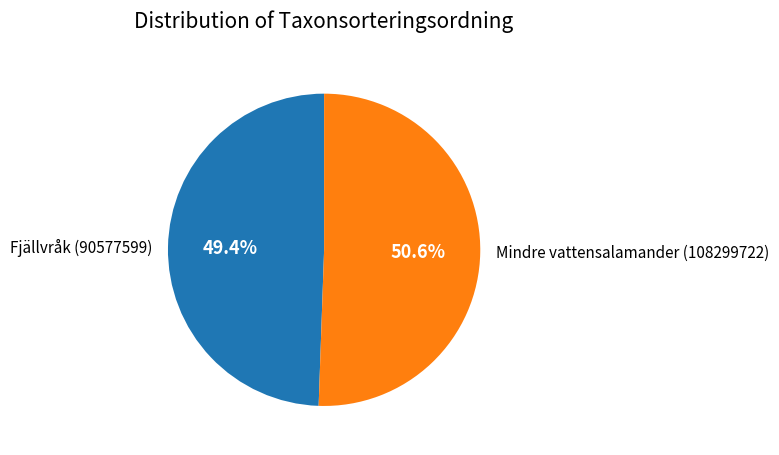

To the nearest percent, what percentage of the pie is Mindre vattensalamander (108299722)?

51%